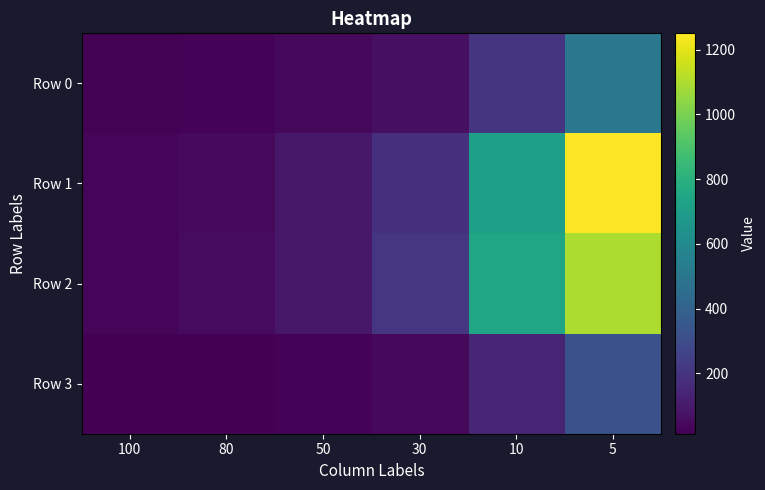

Which series has the largest total across all categories?

Row 1